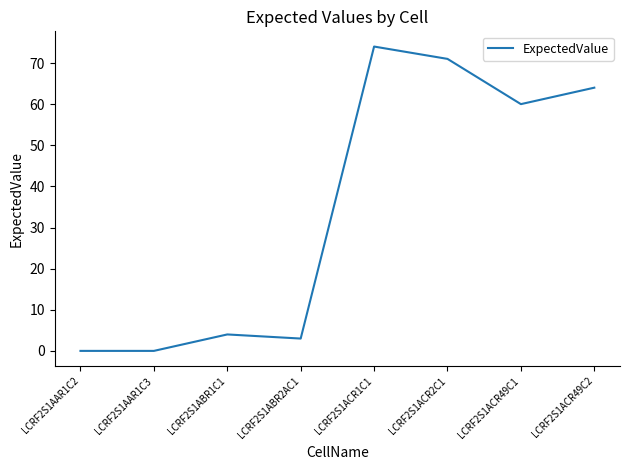

What position from the left is LCRF2S1ACR1C1?

5